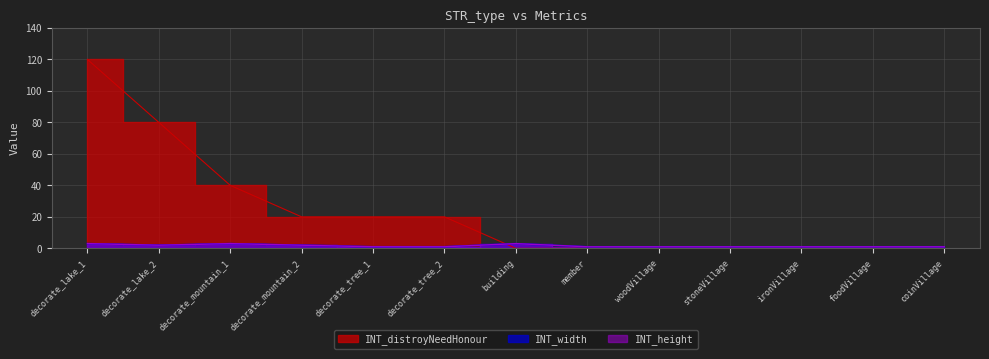

What is the label of the 8th point from the left?

member